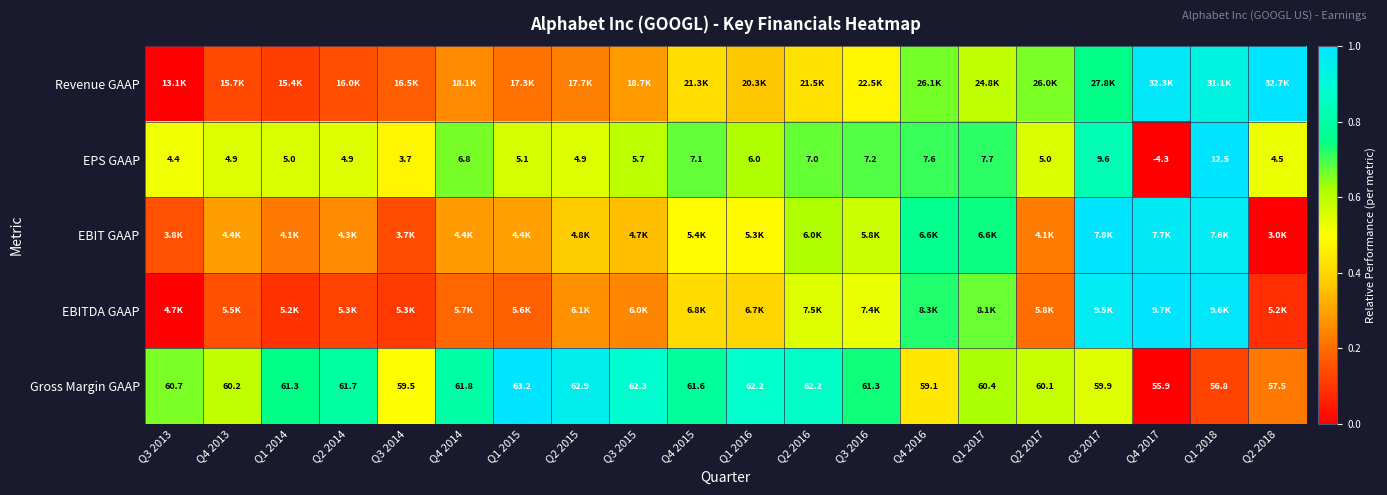

Is the value of Gross Margin GAAP at Q1 2015 greater than the value of EPS GAAP at Q4 2017?

Yes